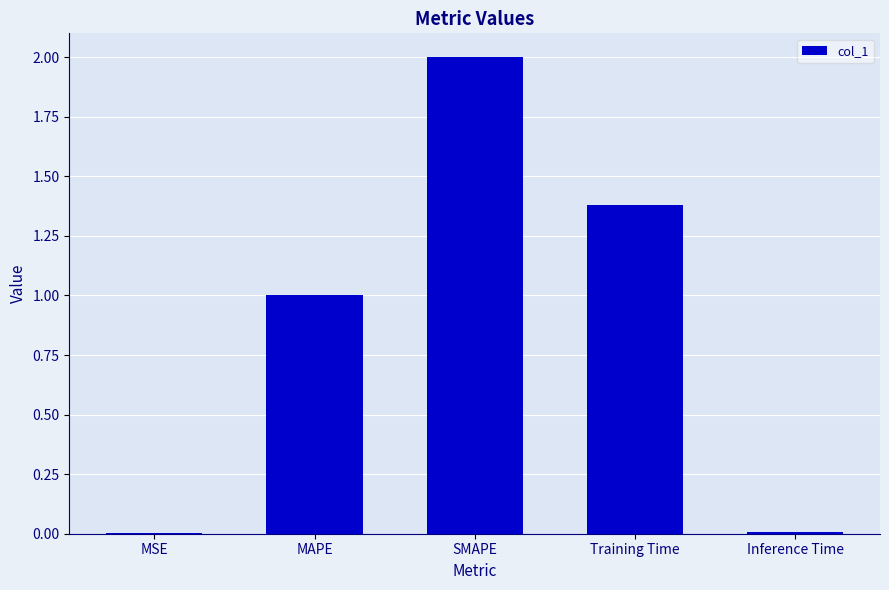

How many series are shown in this chart?

1